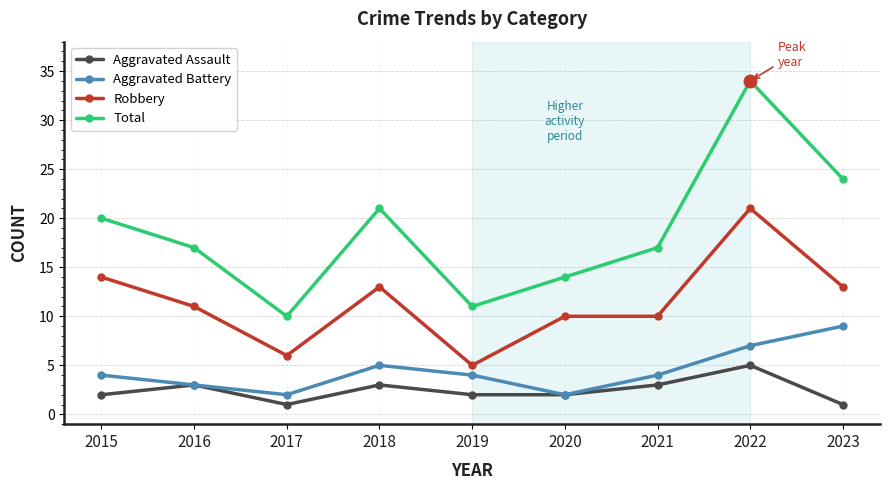

True or false: Aggravated Battery and Robbery cross at least once.

False